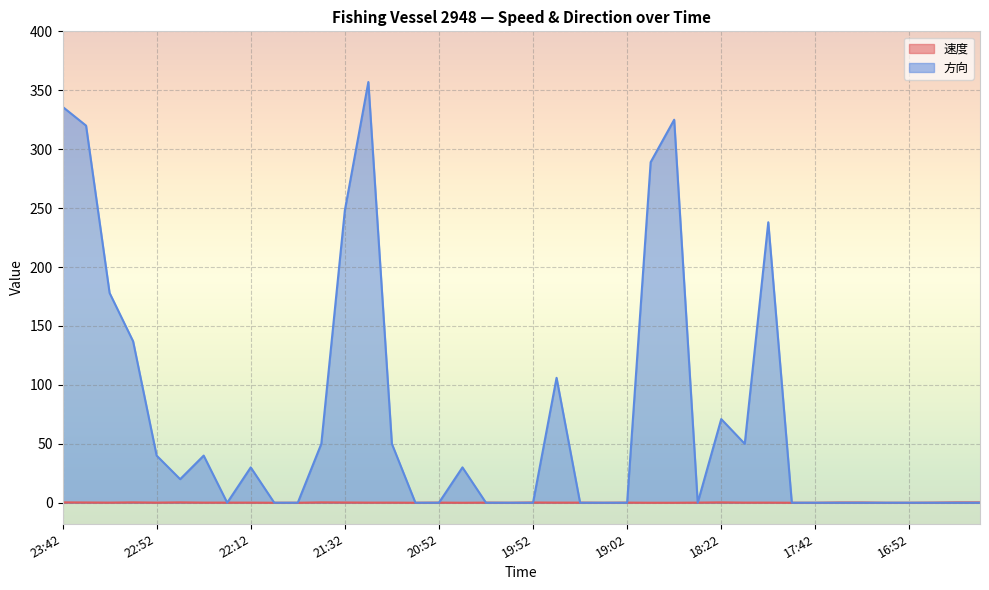

Reading left to right, extract all data points from this chart.

速度: 0.3	0.2	0.1	0.3	0.1	0.3	0.1	0.1	0.1	0.0	0.0	0.3	0.2	0.1	0.1	0.0	0.1	0.0	0.1	0.0	0.2	0.1	0.1	0.0	0.1	0.0	0.0	0.1	0.3	0.1	0.1	0.0	0.0	0.2	0.2	0.0	0.0	0.1	0.3	0.3
方向: 336.0	320.0	178.0	137.0	40.0	20.0	40.0	0.0	30.0	0.0	0.0	50.0	248.0	357.0	50.0	0.0	0.0	30.0	0.0	0.0	0.0	106.0	0.0	0.0	0.0	289.0	325.0	0.0	71.0	50.0	238.0	0.0	0.0	0.0	0.0	0.0	0.0	0.0	0.0	0.0